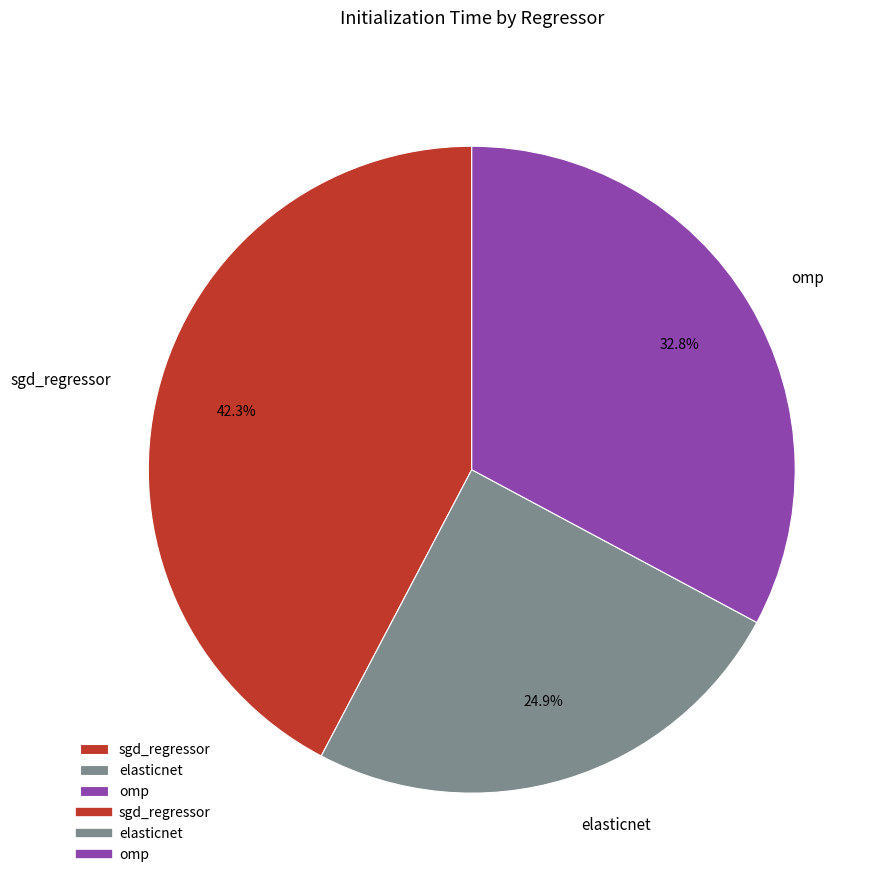

How many slices are in this pie chart?

3